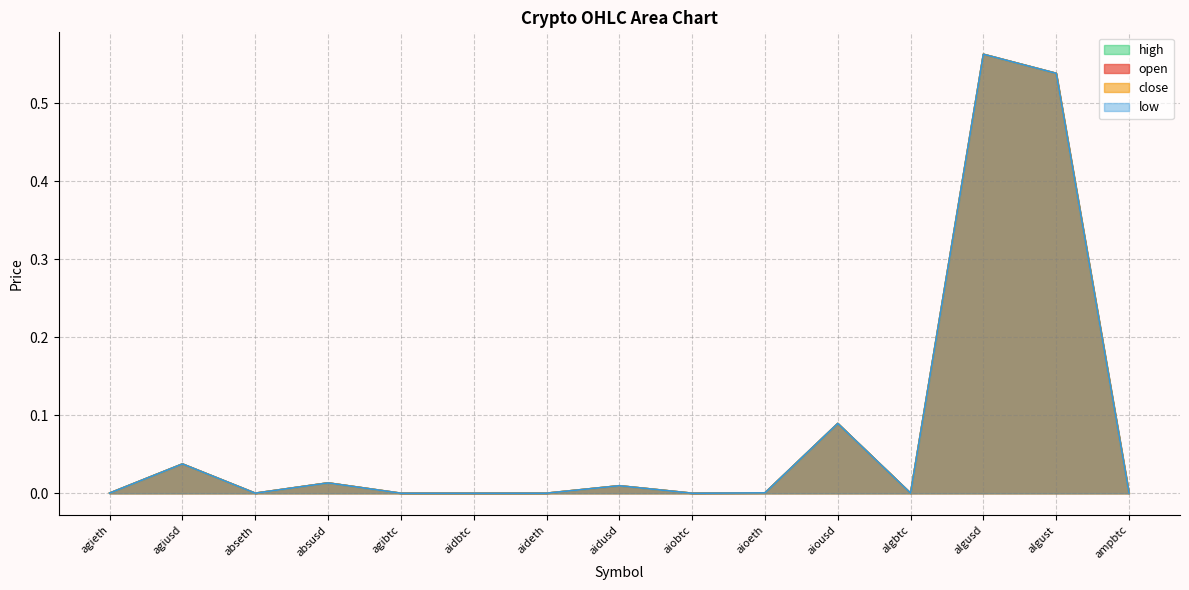

True or false: high and open intersect in this chart.

False